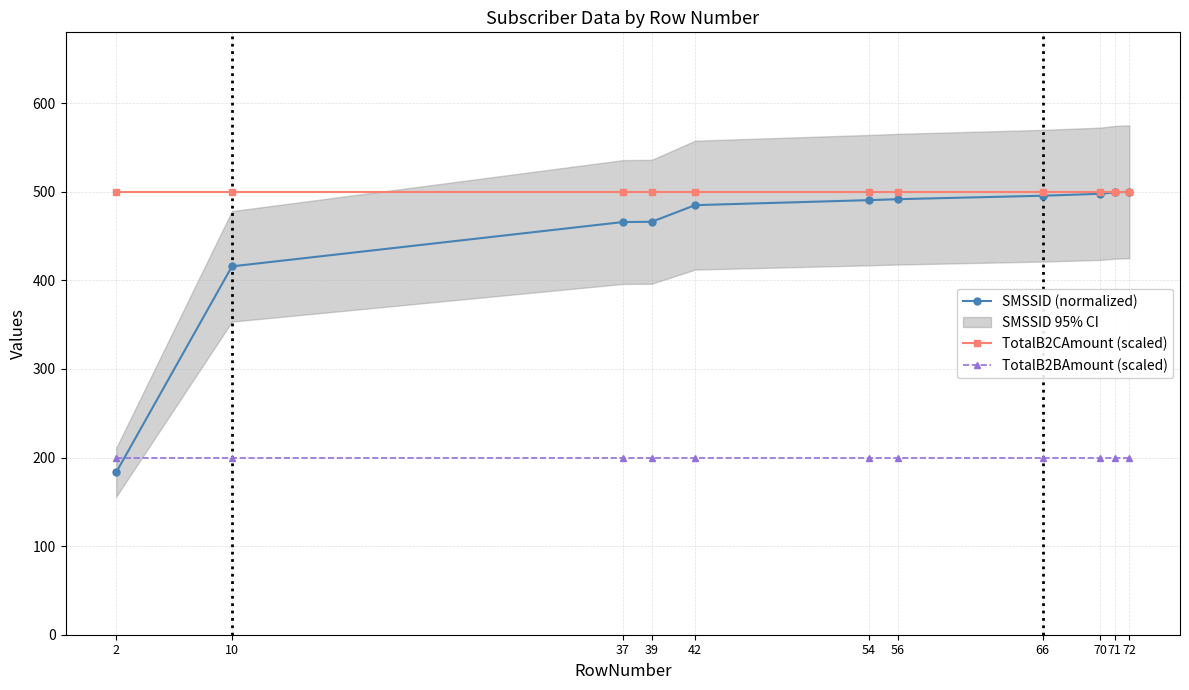

Which series has the largest total across all categories?

TotalB2CAmount (scaled)